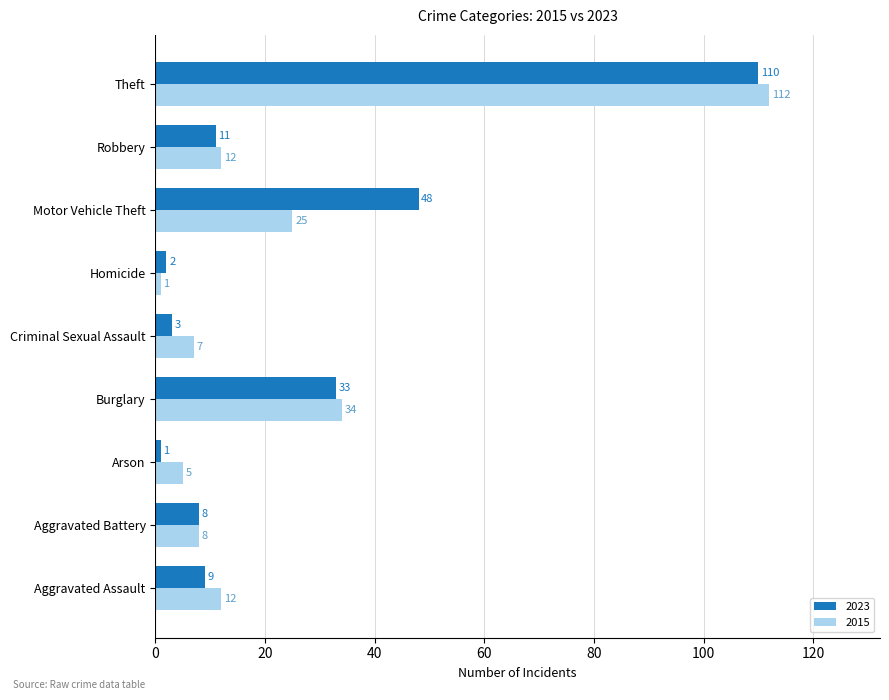

Rank the categories by 2023 value from highest to lowest.

Theft, Motor Vehicle Theft, Burglary, Robbery, Aggravated Assault, Aggravated Battery, Criminal Sexual Assault, Homicide, Arson